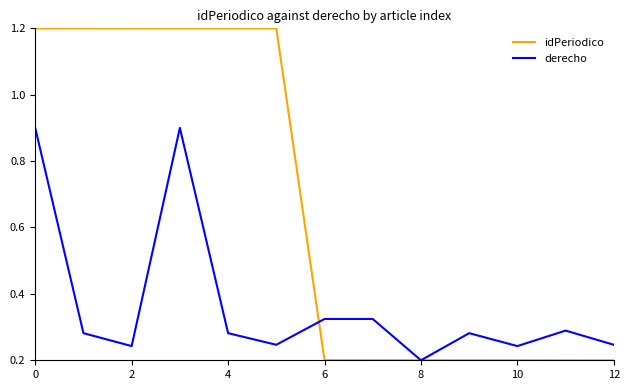

Which series has the widest spread of values?

idPeriodico